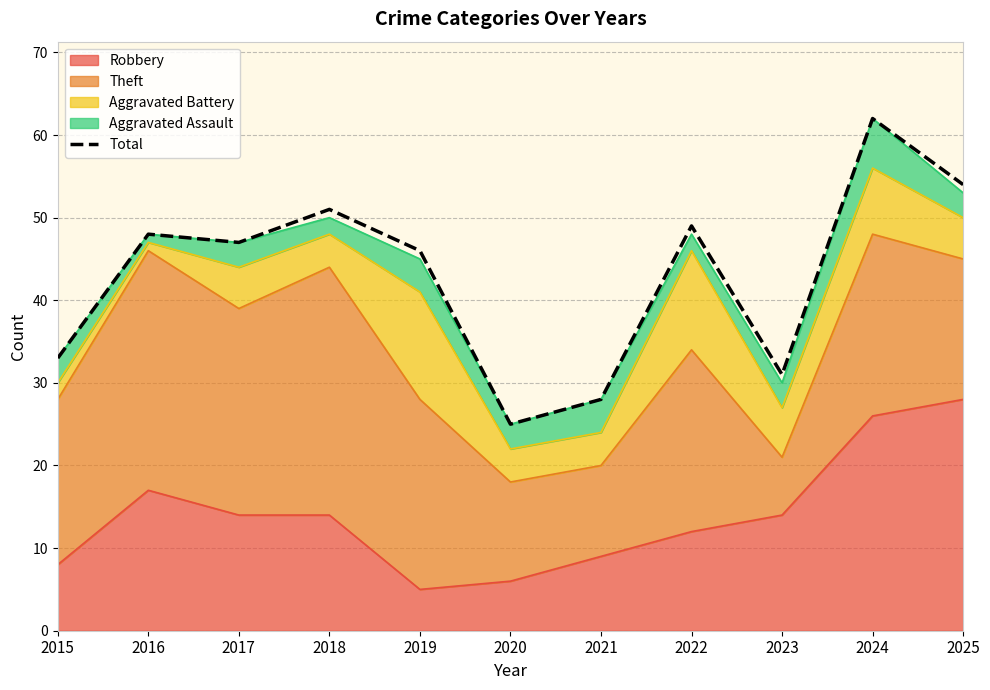

Which has a higher value, 2025 or 2020?

2025